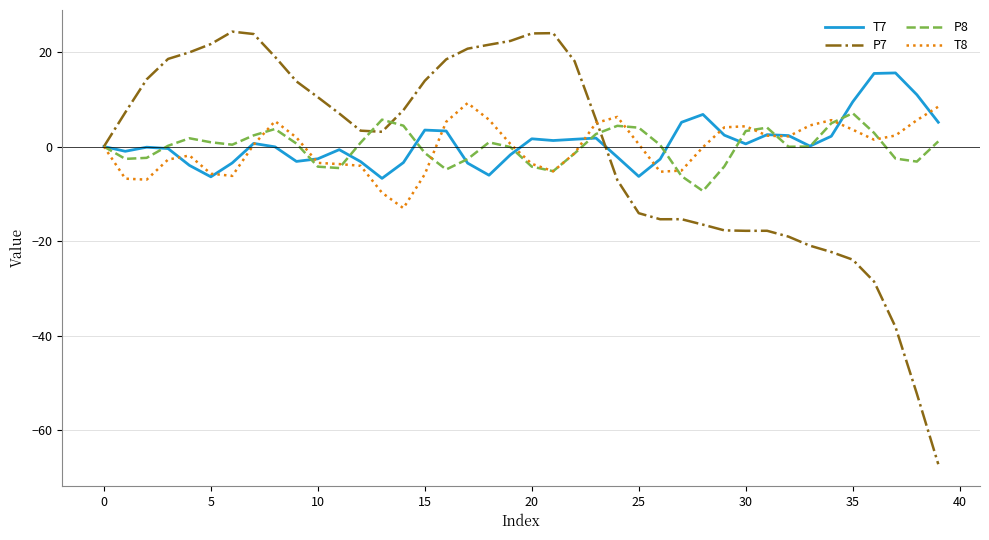

Which series has the widest spread of values?

P7